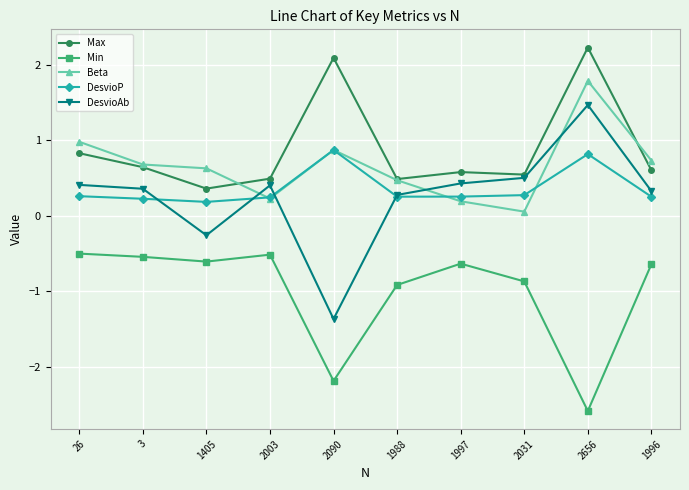

What position from the left is 2031?

8